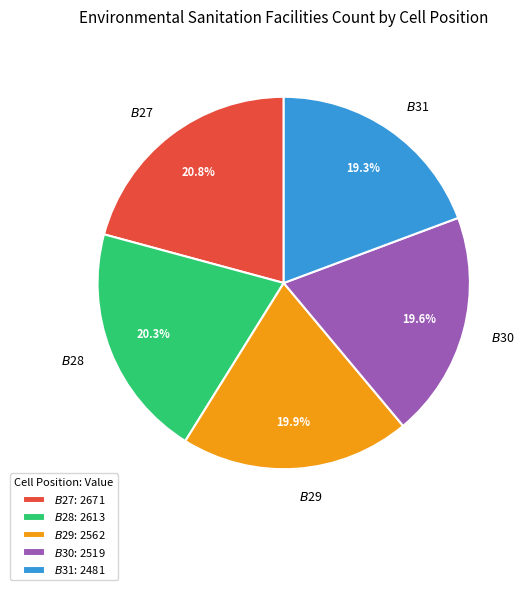

How many slices are in this pie chart?

5